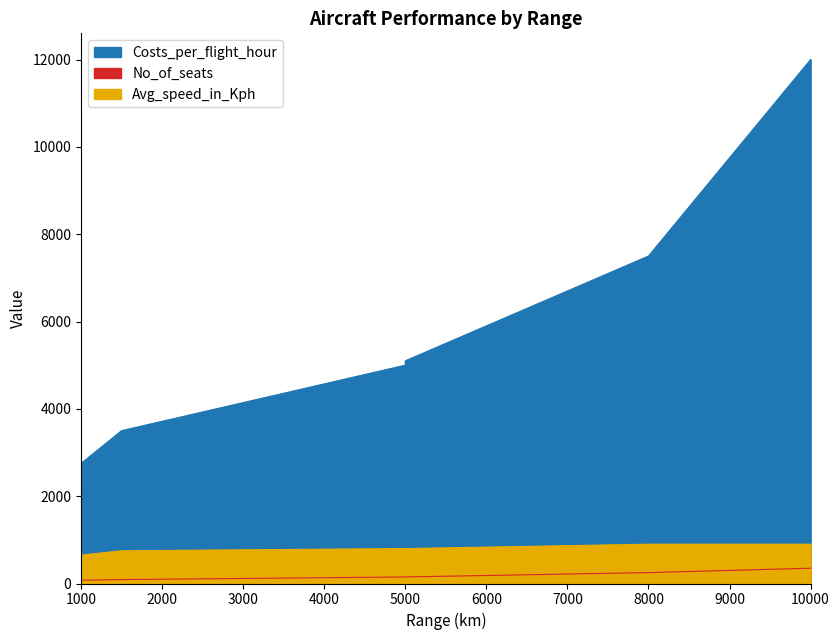

True or false: Avg_speed_in_Kph and Costs_per_flight_hour intersect in this chart.

False